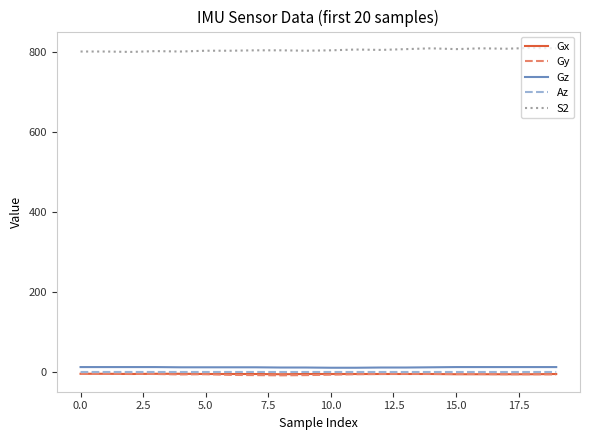

What is the greatest value displayed?

811.0